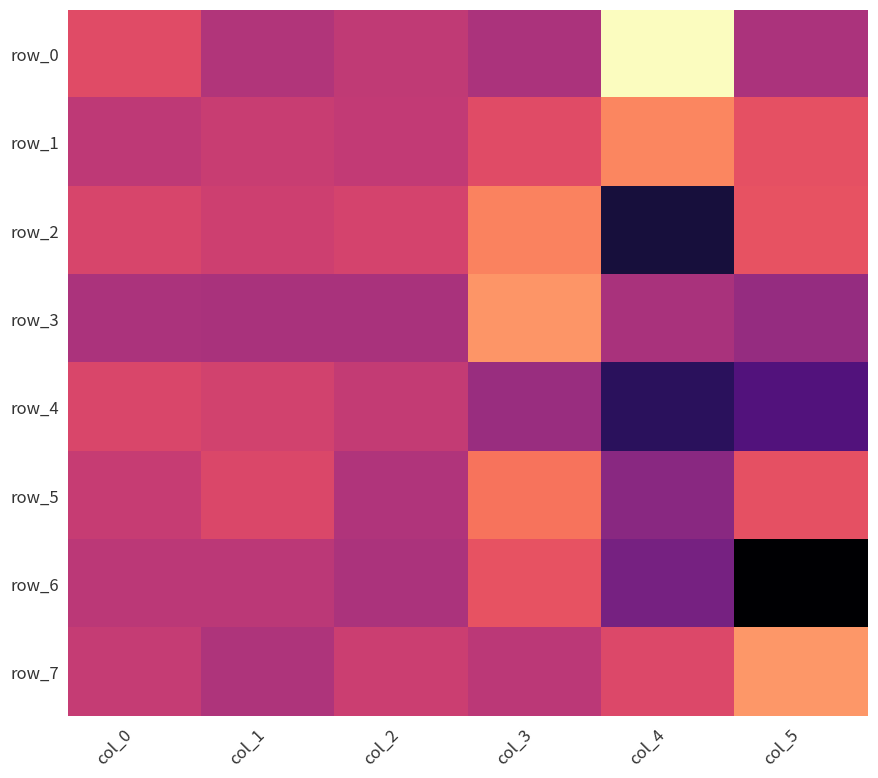

What is the highest value of the row_6 series?

7.3